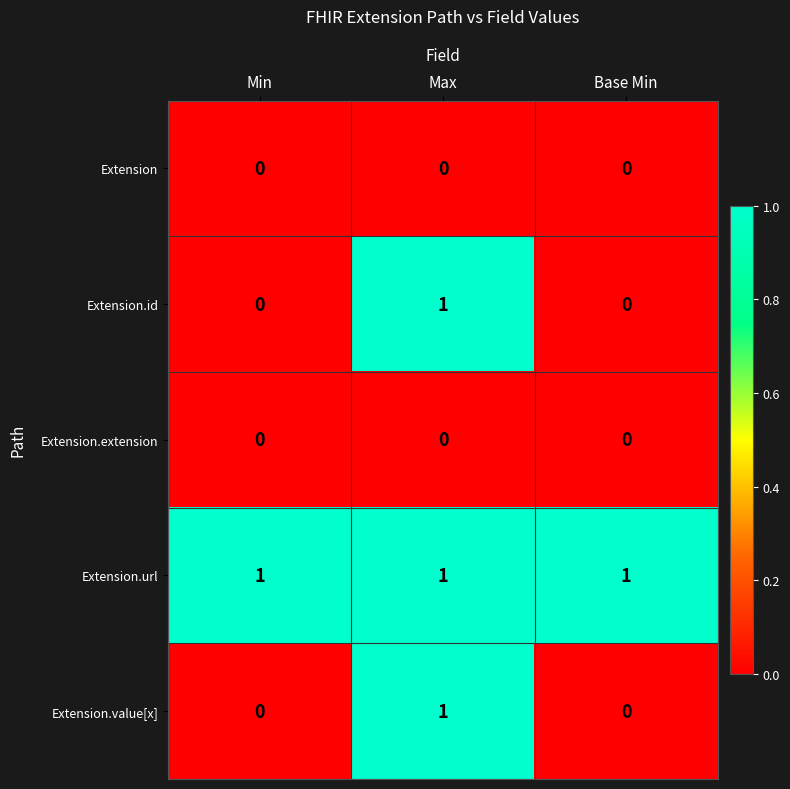

The value of Extension.id at Max is 2. True or false?

False